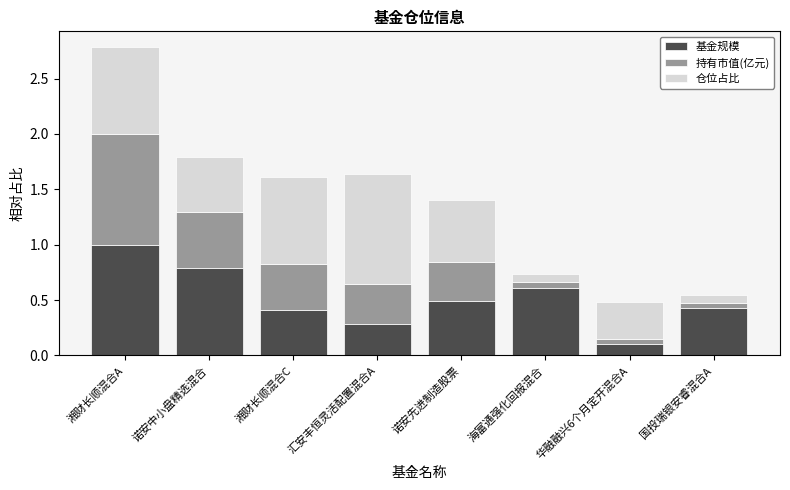

How many 基金规模 values are between 0 and 1?

8